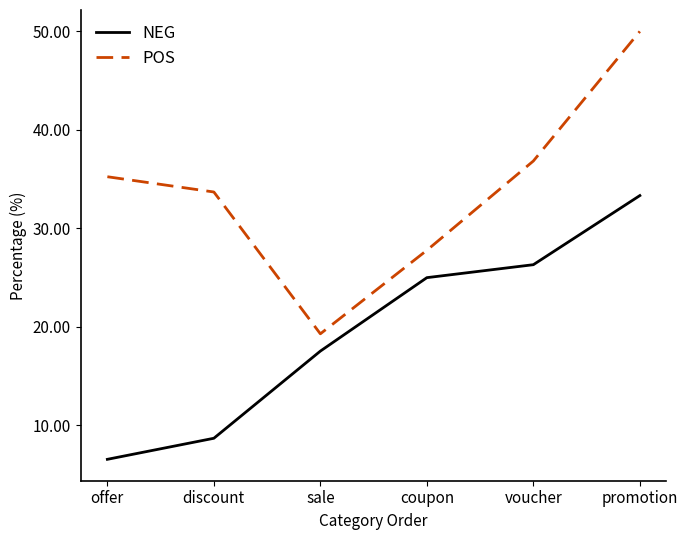

Is the value of POS at offer greater than the value of NEG at sale?

Yes